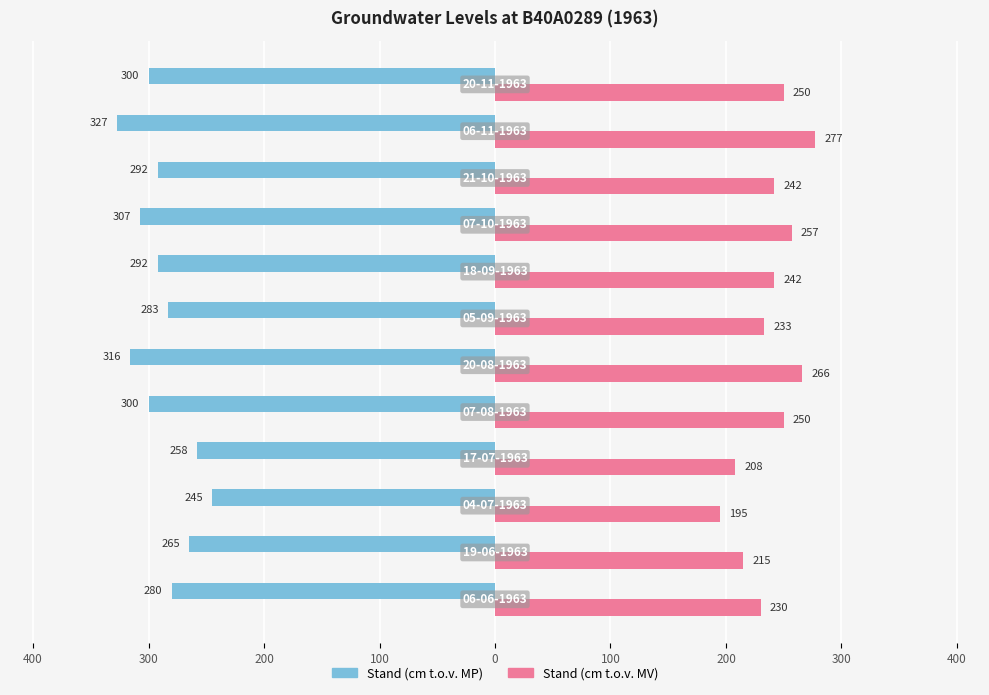

What are all the series names shown in the legend?

Stand (cm t.o.v. MP), Stand (cm t.o.v. MV)